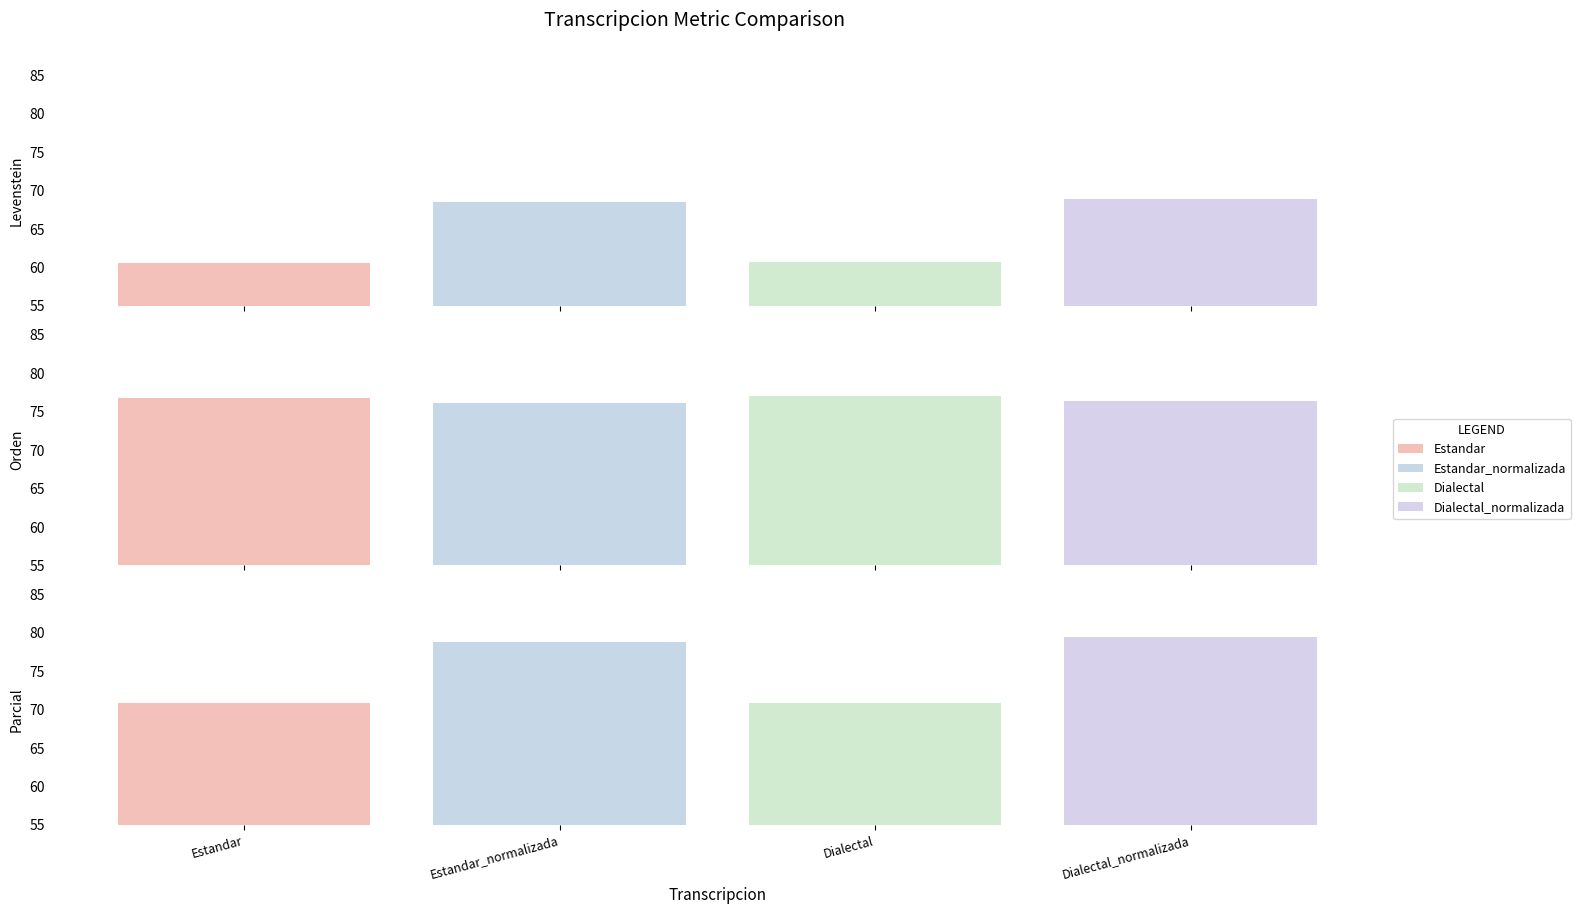

Which series changed the most between Dialectal and Dialectal_normalizada?

Parcial